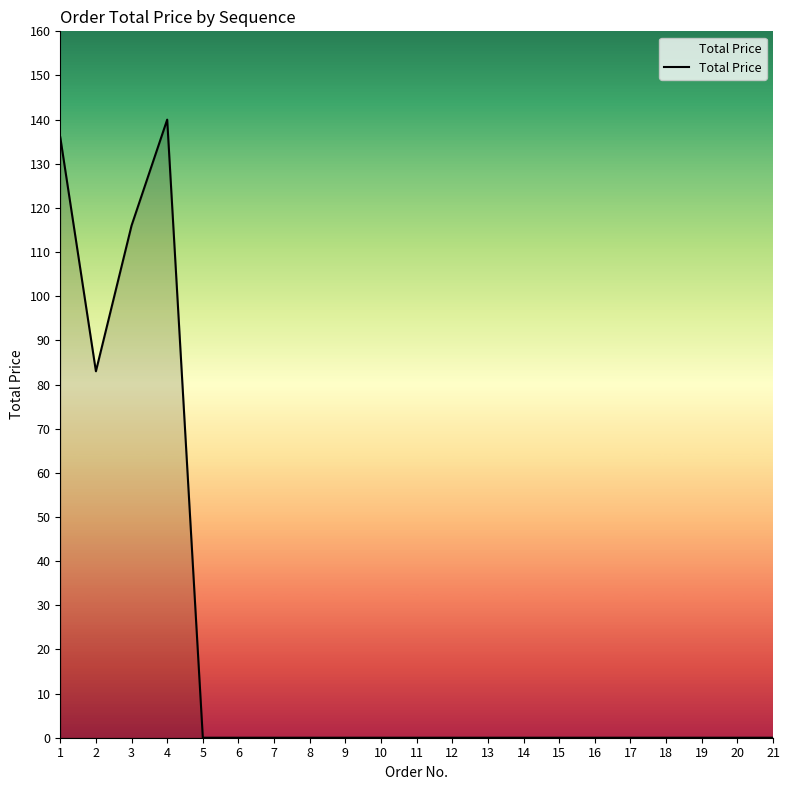

Which category has the highest value across all series?

4